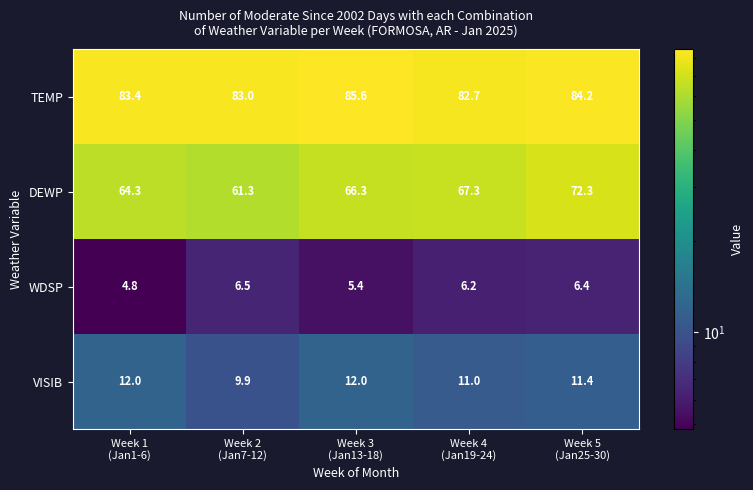

Which series has the largest total across all categories?

TEMP